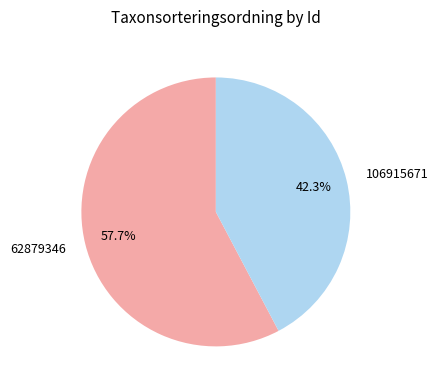

To the nearest percent, what percentage of the pie is 62879346?

58%